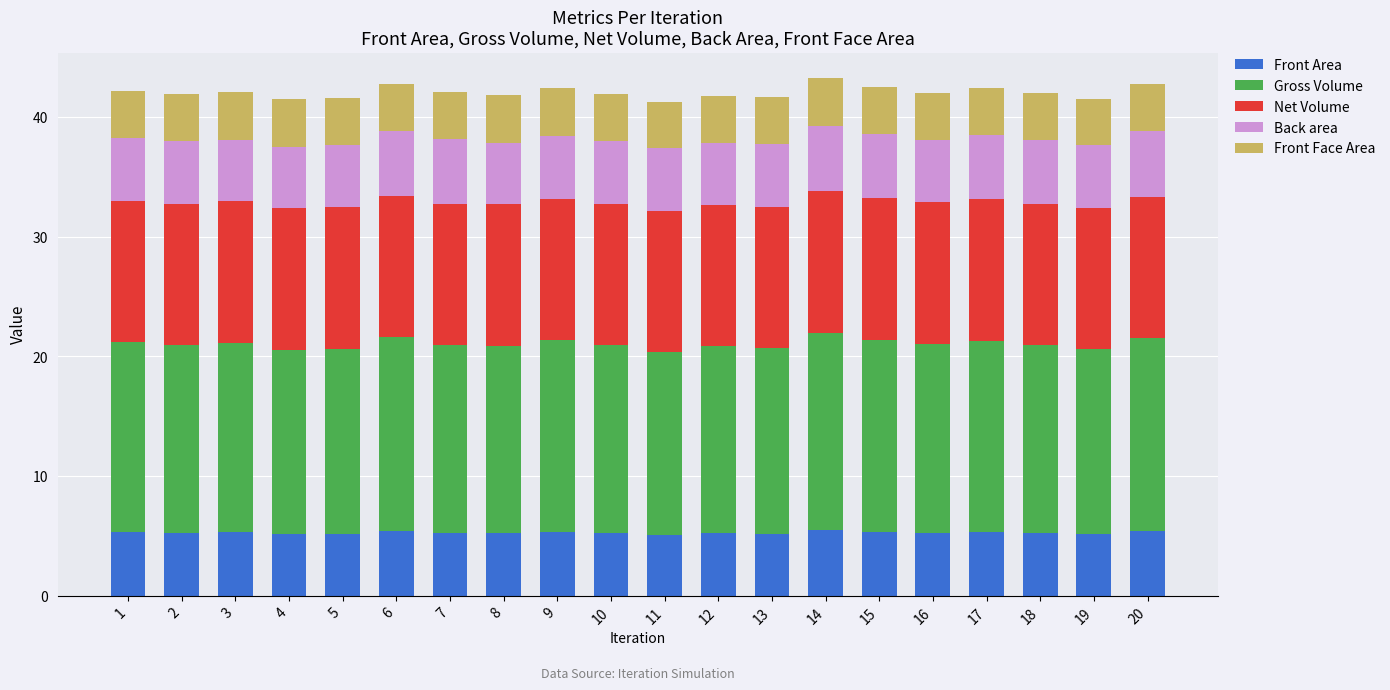

What is the sum of all Front Area values?

105.3